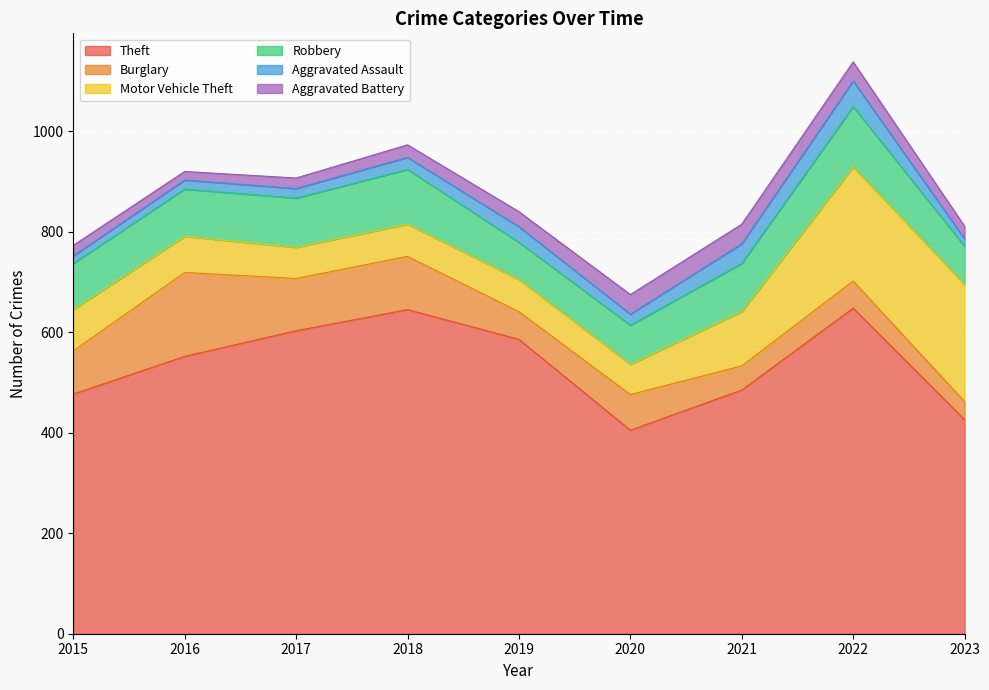

Which has a higher value, 2018 or 2016?

2018